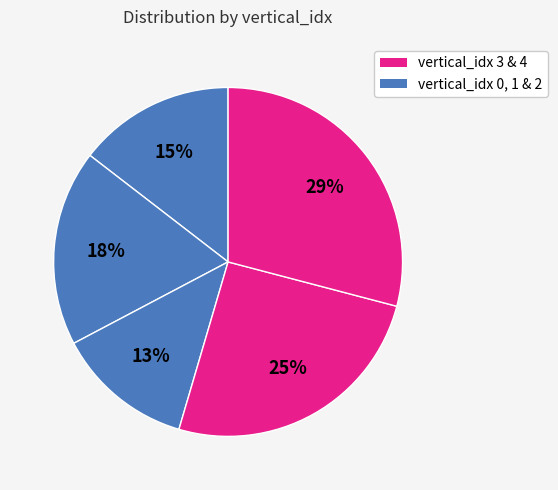

Count the number of slices in the pie.

5